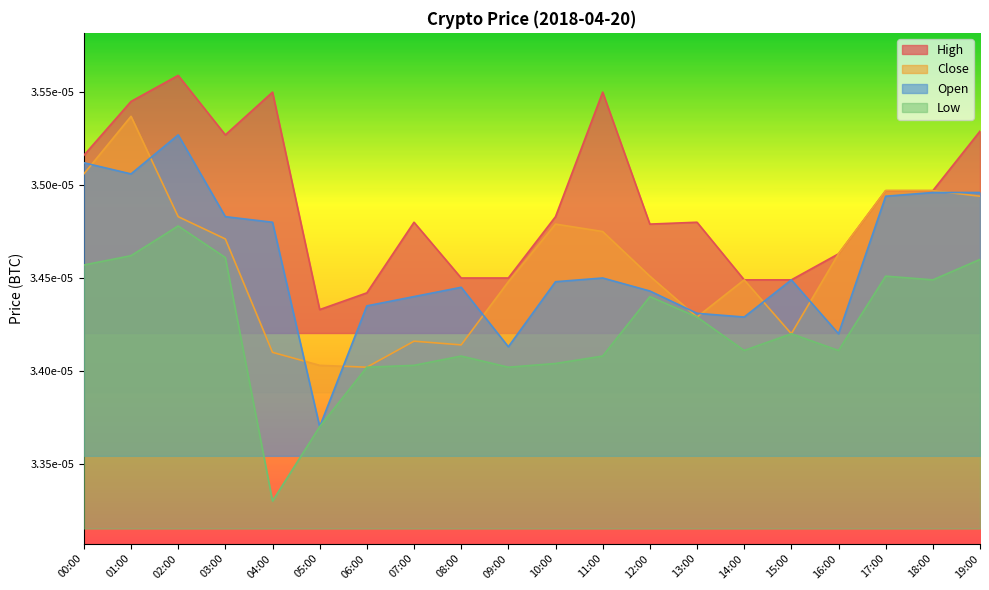

List the labels in order of Low value, smallest first.

04:00, 05:00, 06:00, 09:00, 07:00, 10:00, 08:00, 11:00, 14:00, 16:00, 15:00, 13:00, 12:00, 18:00, 17:00, 00:00, 19:00, 03:00, 01:00, 02:00